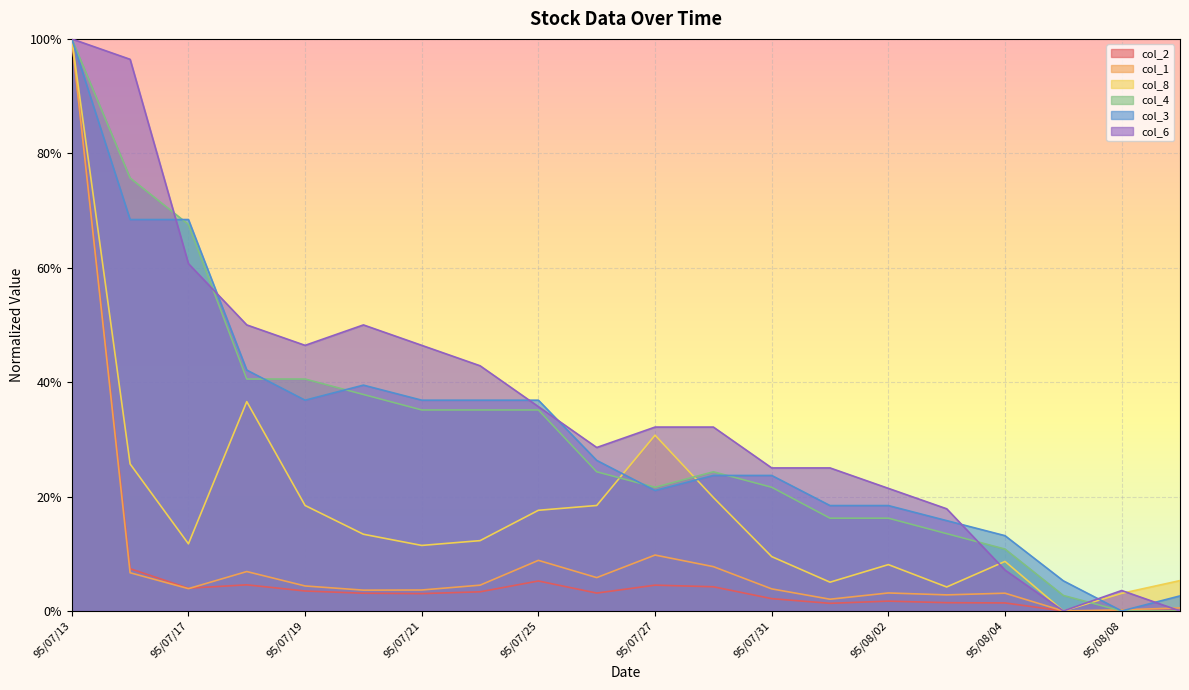

What is the total value across all series at 95/07/20?

1.5